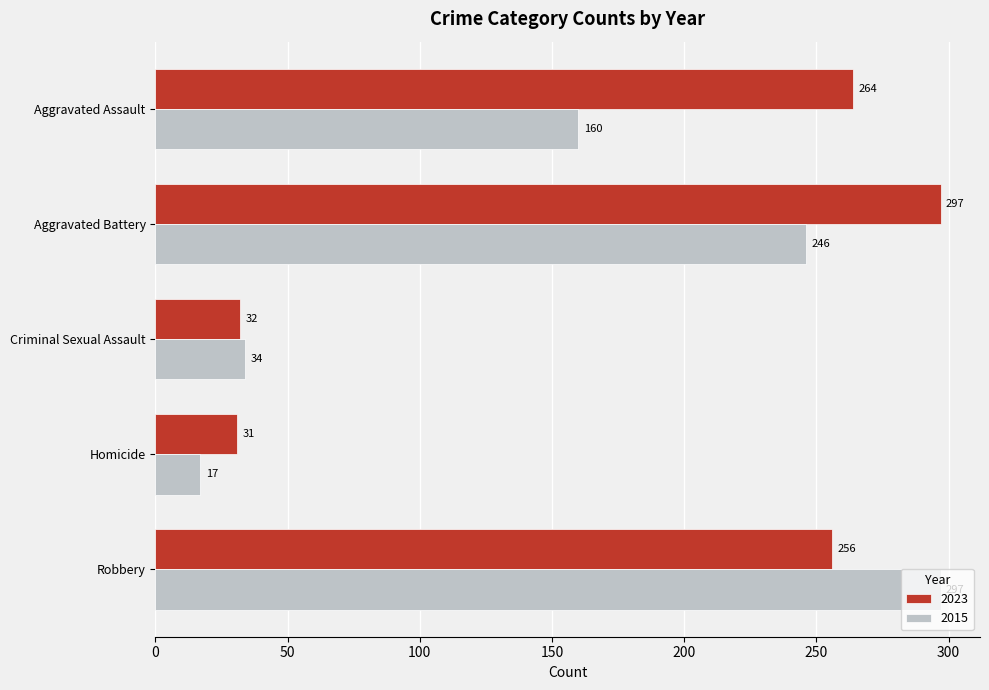

At Robbery, list the series in order from smallest to largest.

2023, 2015